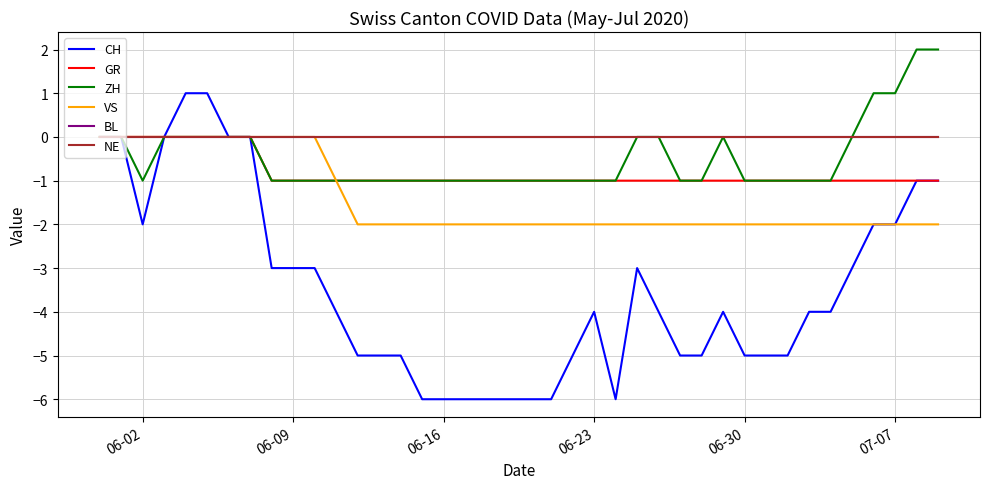

Is this an area chart (filled region under the line)?

No